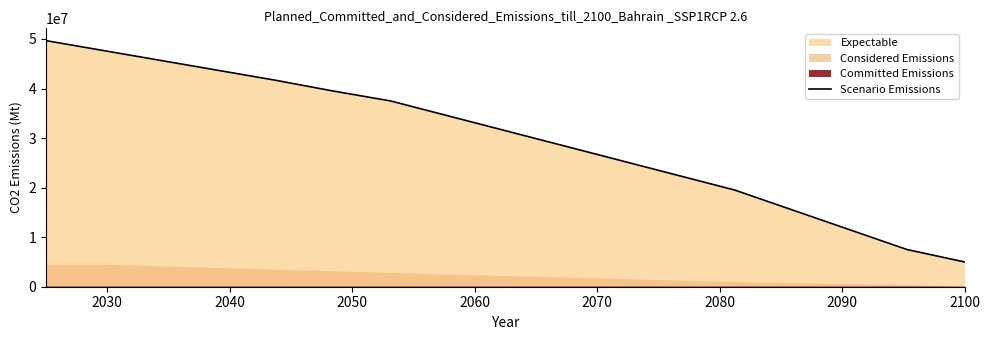

What is the lowest value of the Scenario Emissions series?

5000000.0